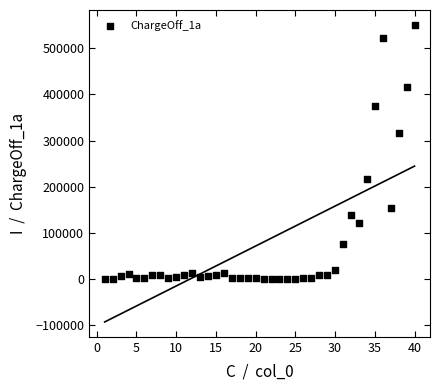

What Y value in the scatter plot is closest to 275434?

315639